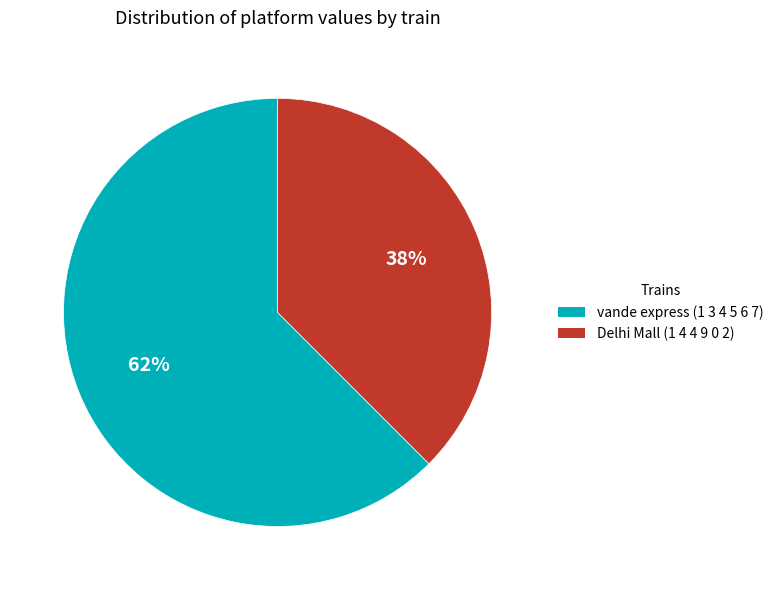

Is there a majority slice in this chart?

Yes